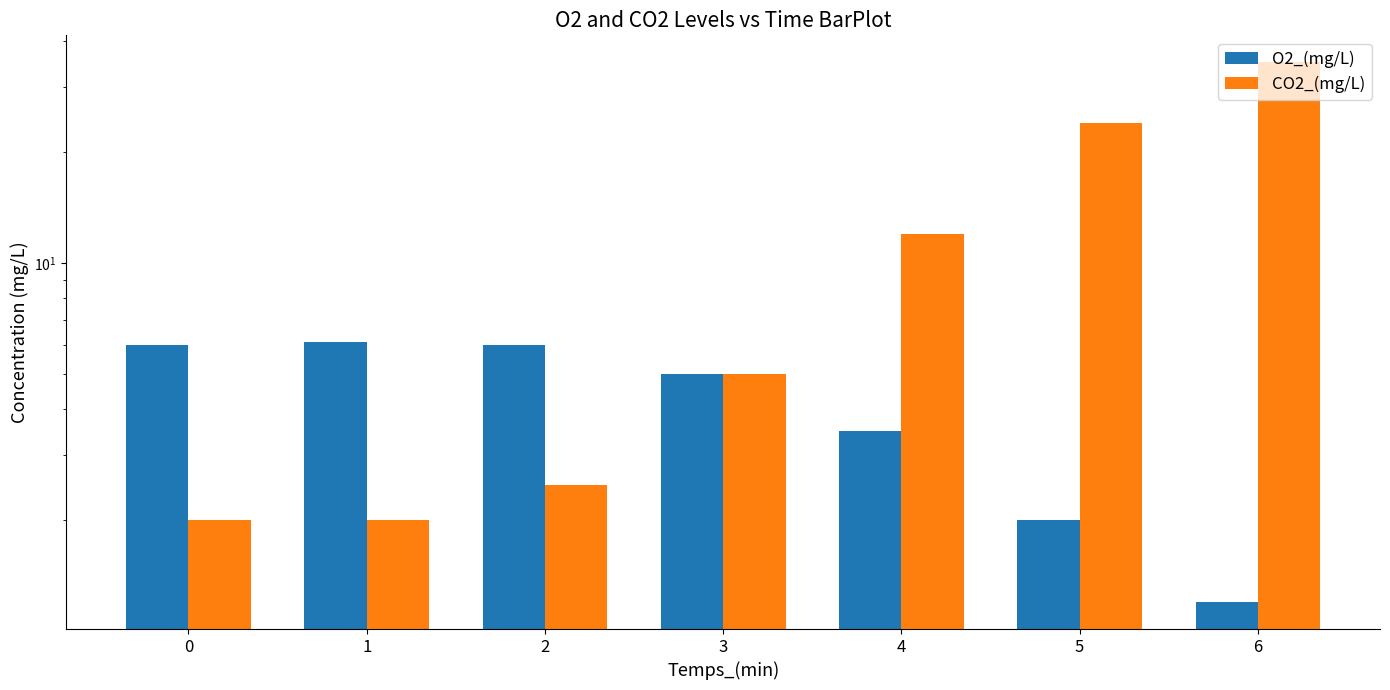

Are the bars grouped side by side (vs. stacked)?

Yes